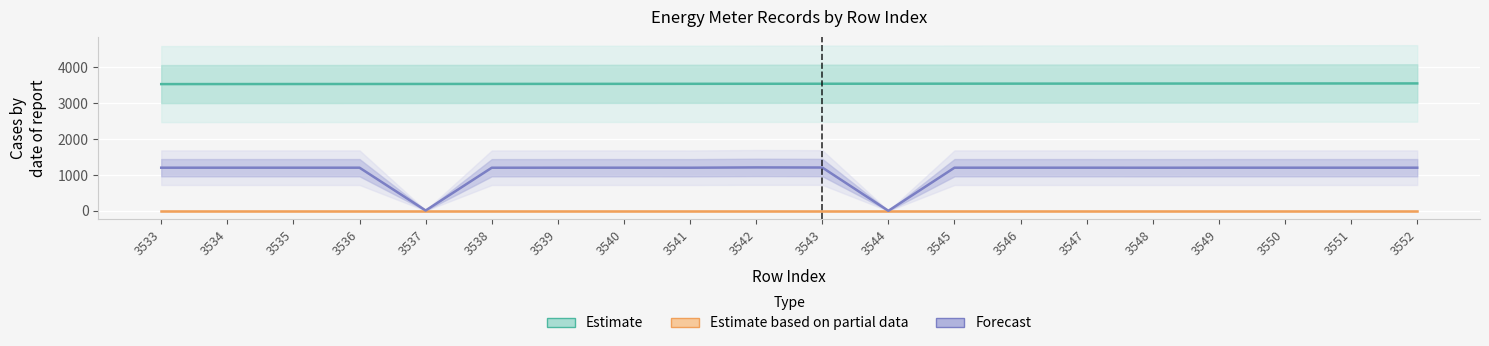

Between 3543 and 3552, which series saw the biggest shift?

Estimate